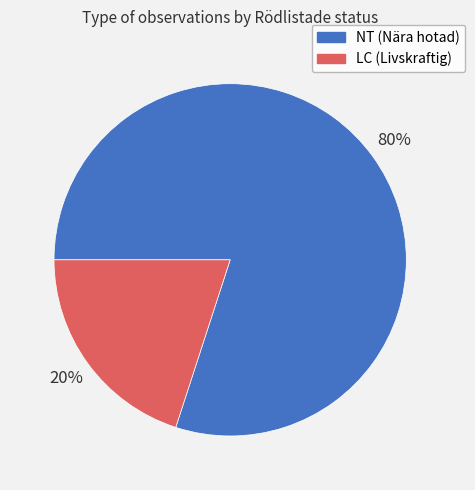

To the nearest percent, what is the average slice percentage?

50%